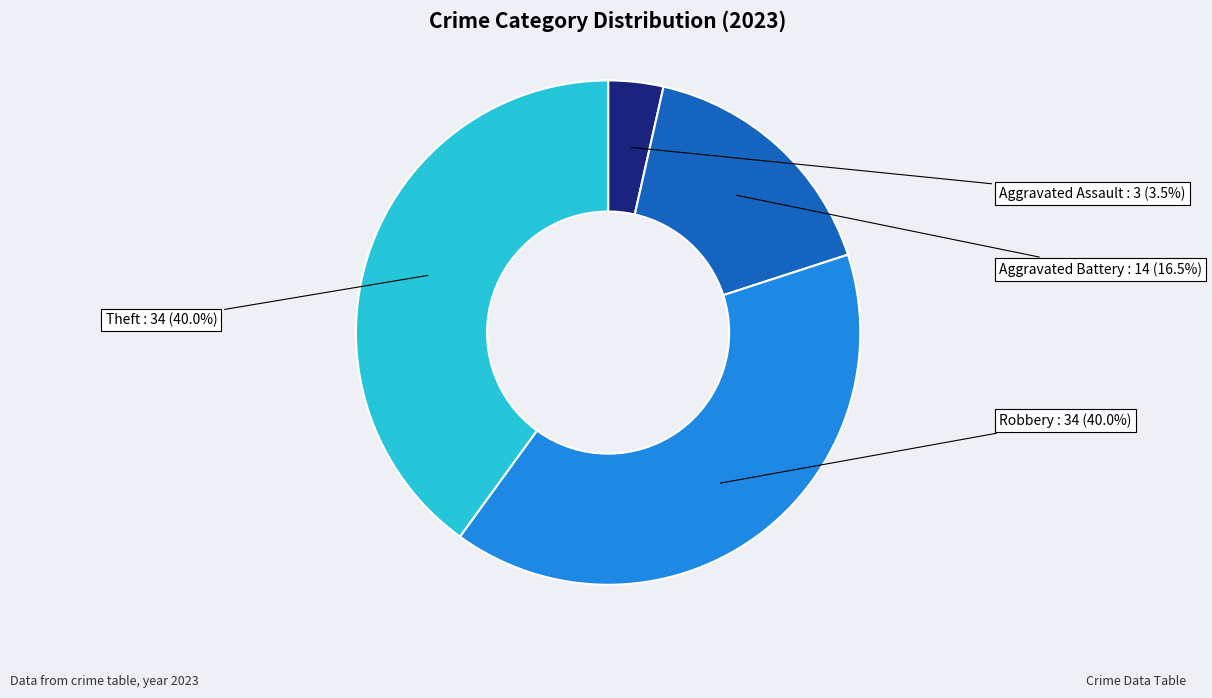

Approximately how many times larger is the value at Theft compared to Aggravated Battery?

2.4